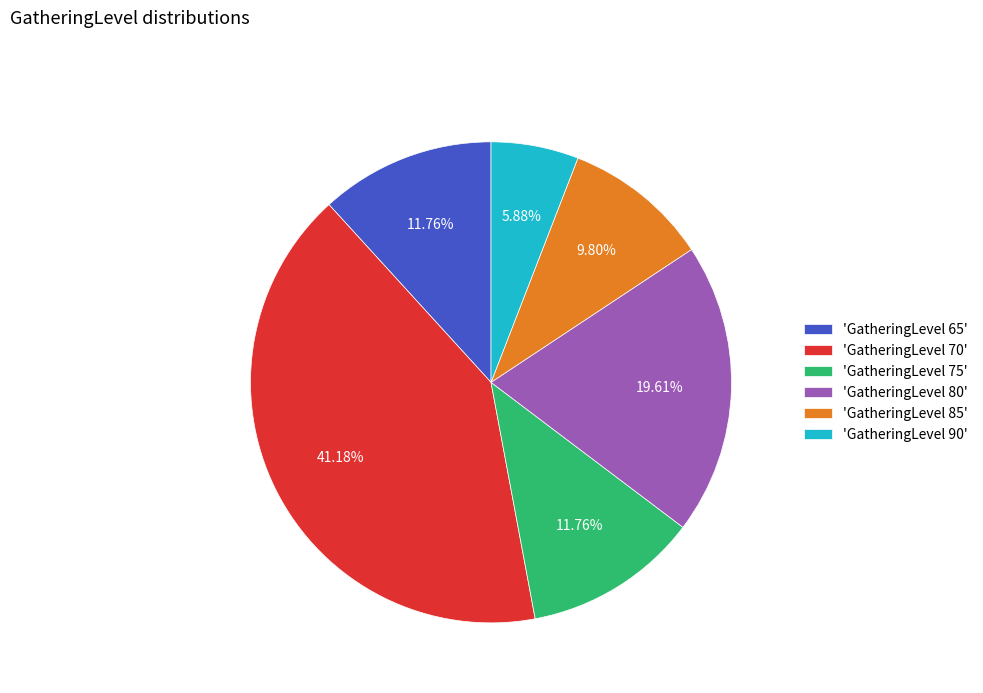

Which has a higher value, 'GatheringLevel 80' or 'GatheringLevel 90'?

'GatheringLevel 80'